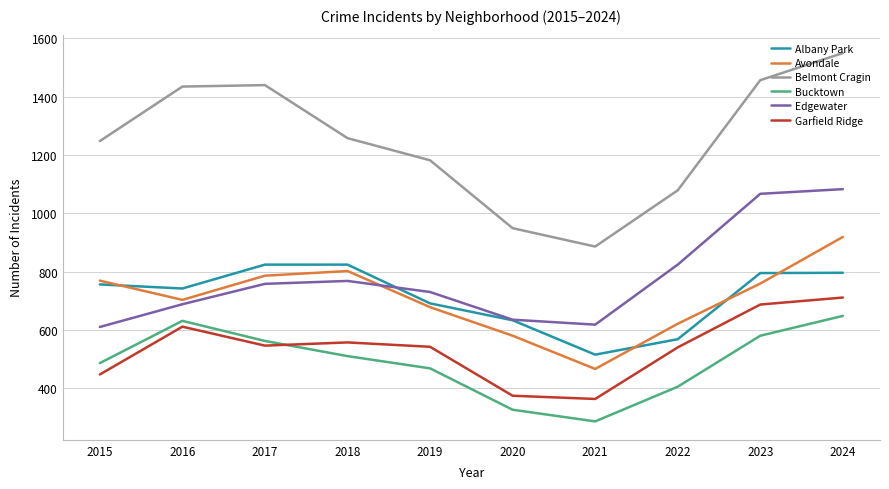

What is the lowest value of the Avondale series?

466